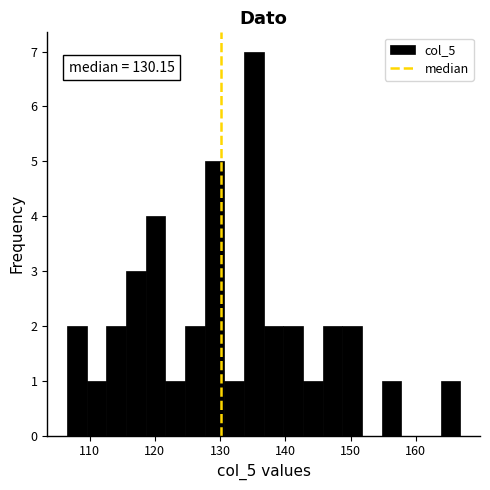

Read against the x-axis, roughly where is the centre of the tallest bar?

135